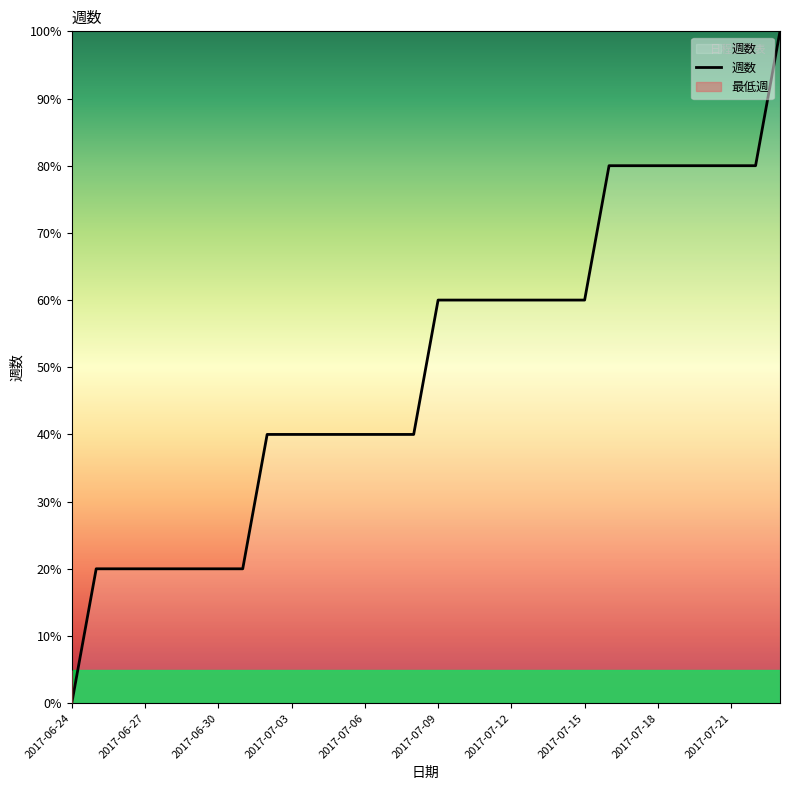

Which category has the lowest value in the 週数 series?

2017-06-24